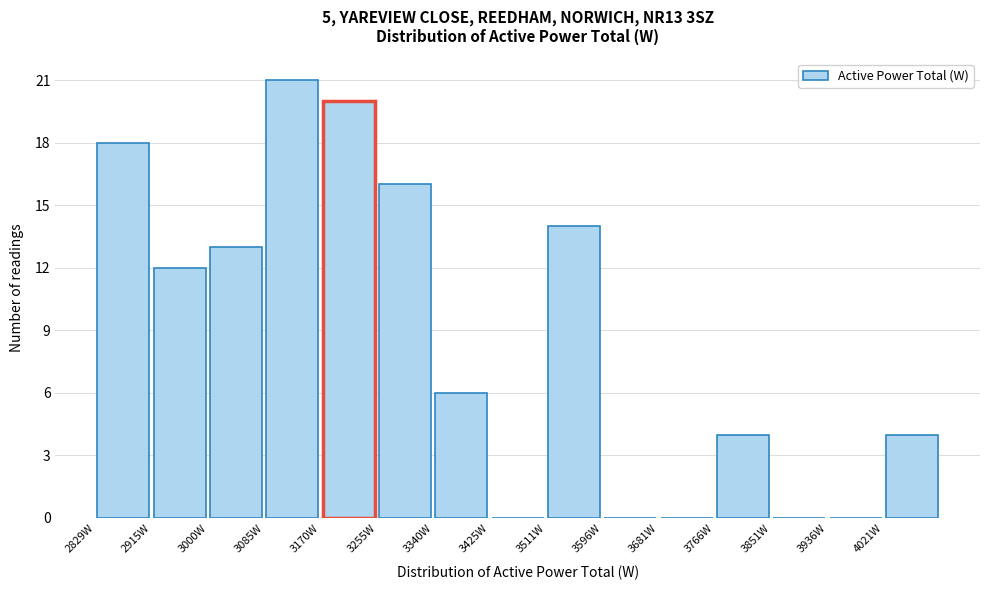

Reading left to right, list every bar in this chart as the range it spans on the x-axis followed by its height. Neither the bar edges nor the heights are printed on the chart, so give them approximately, as read against the axes.

2830 to 2910: 18
2910 to 3000: 12
3000 to 3080: 13
3080 to 3170: 21
3170 to 3260: 20
3260 to 3340: 16
3340 to 3430: 6
3430 to 3510: 0
3510 to 3600: 14
3600 to 3680: 0
3680 to 3770: 0
3770 to 3850: 4
3850 to 3940: 0
3940 to 4020: 0
4020 to 4110: 4